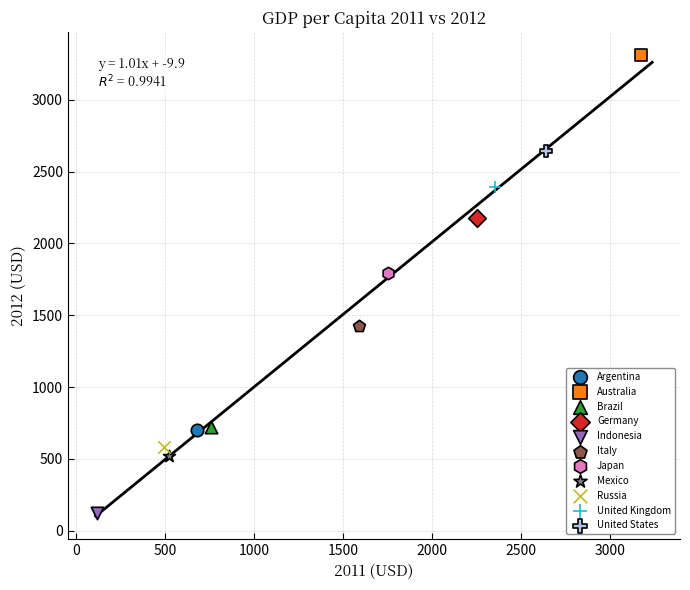

Which series reaches the minimum Y coordinate?

Indonesia